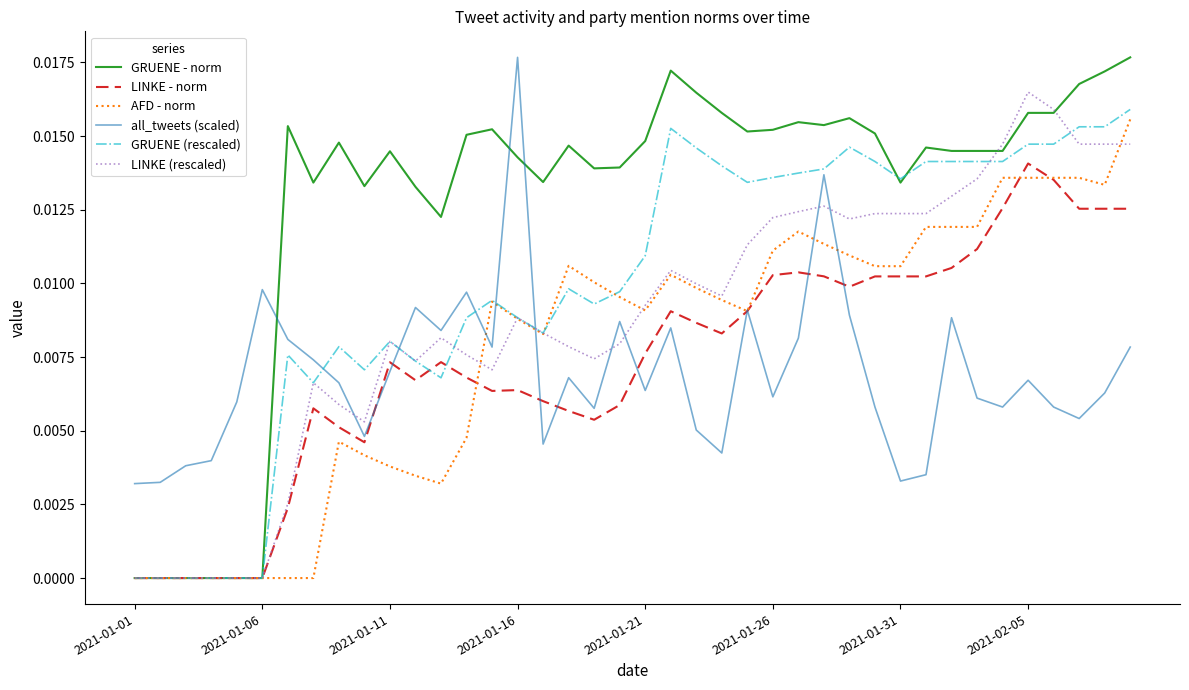

Which series has the largest range (max minus min)?

GRUENE - norm